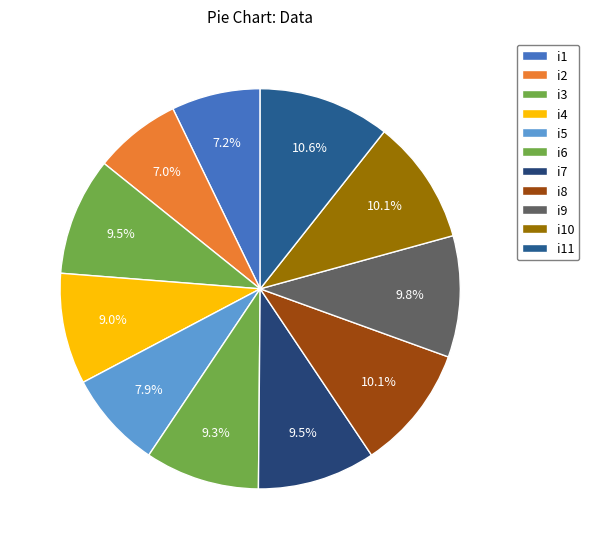

What percentage is the i9 slice, to the nearest percent?

10%